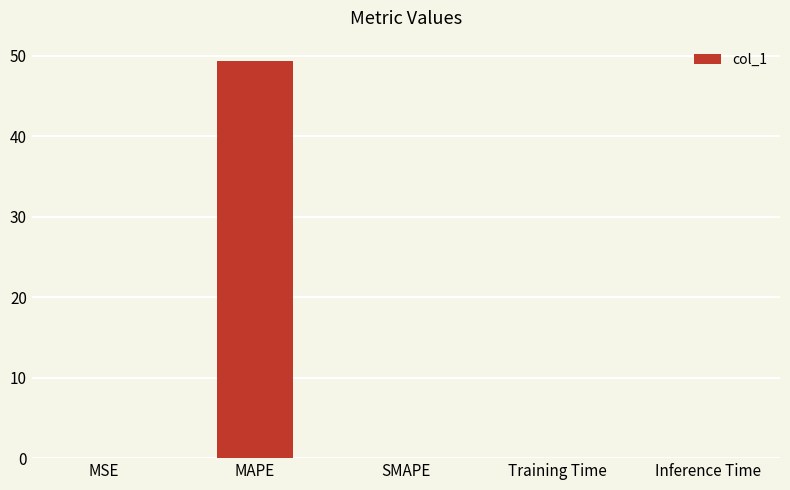

Between MAPE and SMAPE, which is larger?

MAPE